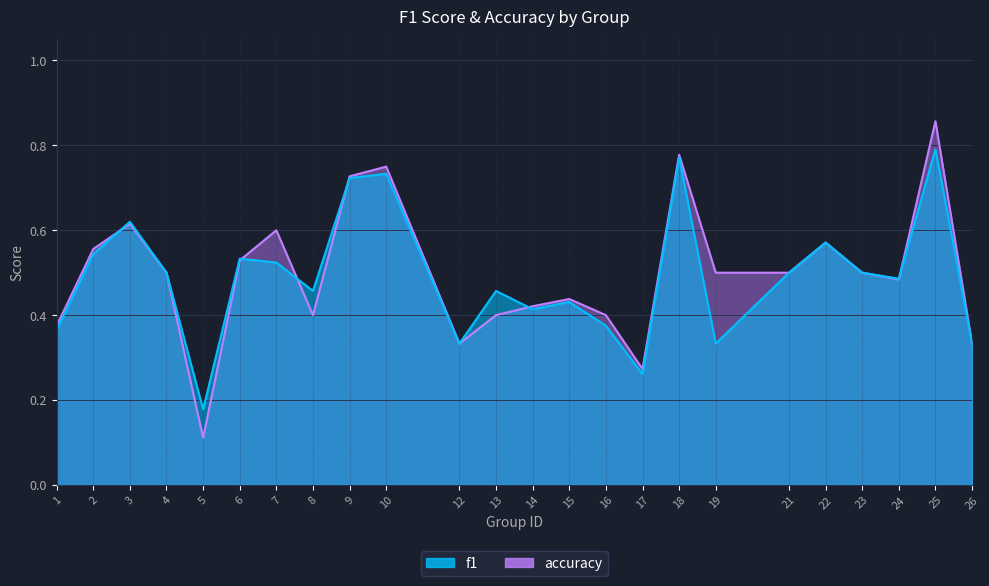

Reading left to right, extract all data points from this chart.

f1: 1=0.4	2=0.5	3=0.6	4=0.5	5=0.2	6=0.5	7=0.5	8=0.5	9=0.7	10=0.7	12=0.3	13=0.5	14=0.4	15=0.4	16=0.4	17=0.3	18=0.8	19=0.3	21=0.5	22=0.6	23=0.5	24=0.5	25=0.8	26=0.3
accuracy: 1=0.4	2=0.6	3=0.6	4=0.5	5=0.1	6=0.5	7=0.6	8=0.4	9=0.7	10=0.8	12=0.3	13=0.4	14=0.4	15=0.4	16=0.4	17=0.3	18=0.8	19=0.5	21=0.5	22=0.6	23=0.5	24=0.5	25=0.9	26=0.3